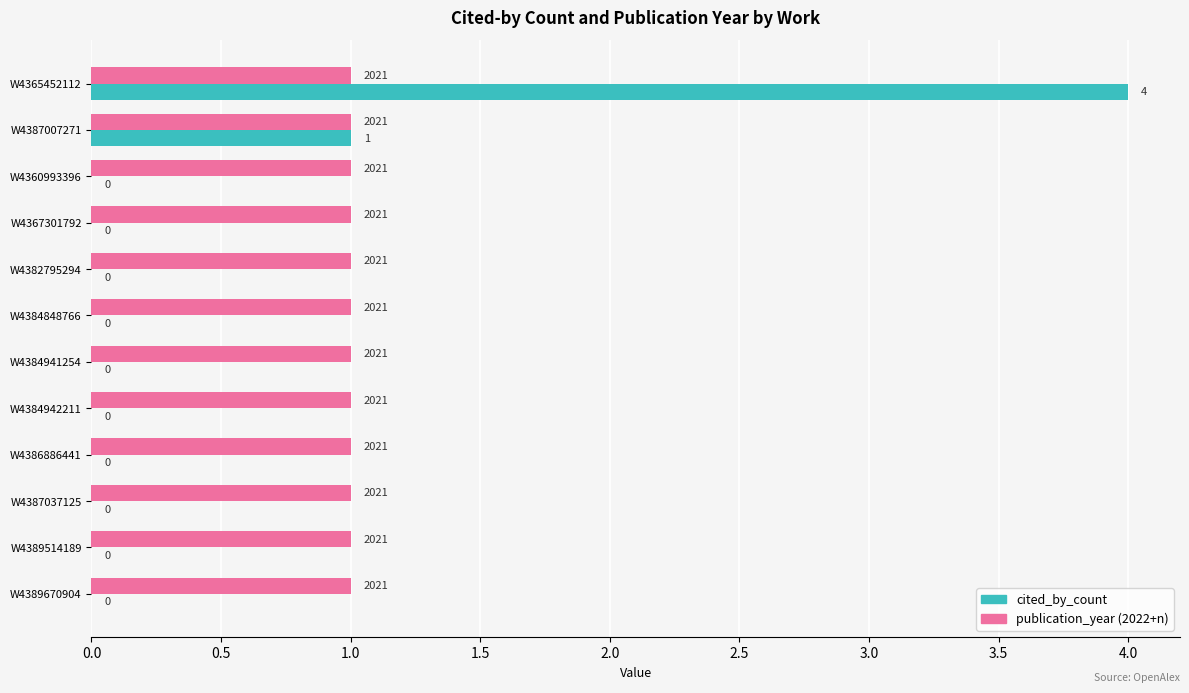

Between W4387007271 and W4382795294, which series saw the biggest shift?

cited_by_count